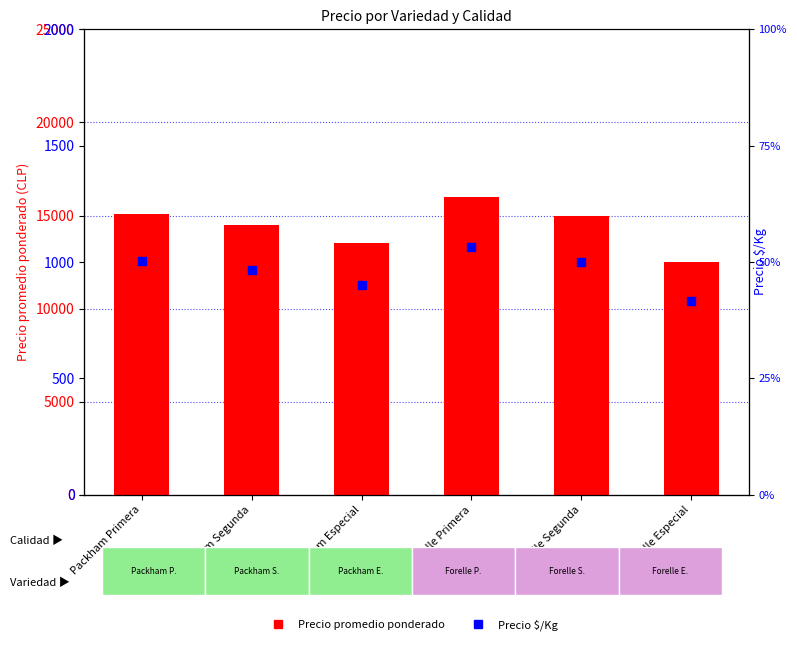

Which series has the largest total across all categories?

Precio promedio ponderado